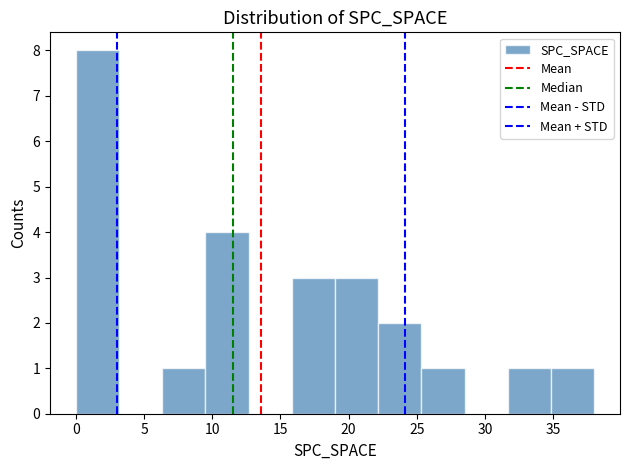

What is the height of the bar covering 9.5 to 12.5 on the x-axis? Neither the bar edges nor the heights are printed on the chart, so give them approximately, as read against the axes.

4